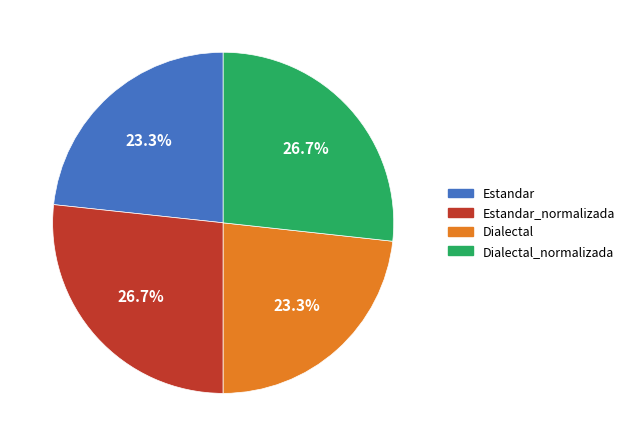

How many segments does this pie chart have?

4